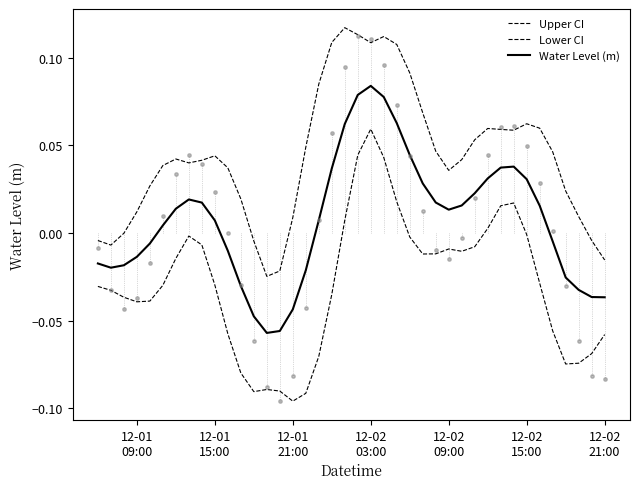

Which series has the largest total across all categories?

Upper CI